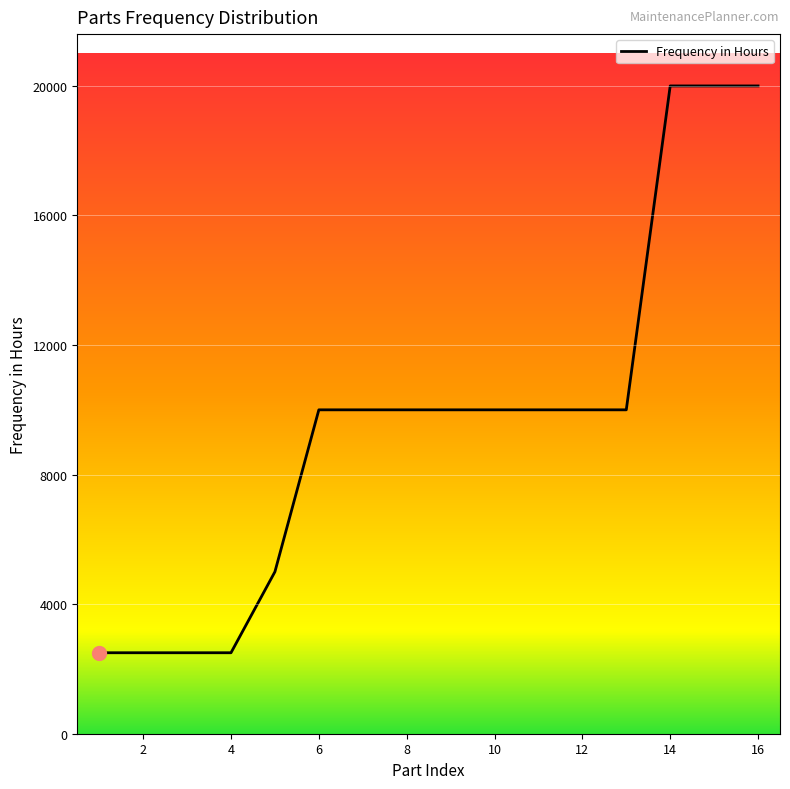

What is the maximum value shown in the chart?

20000